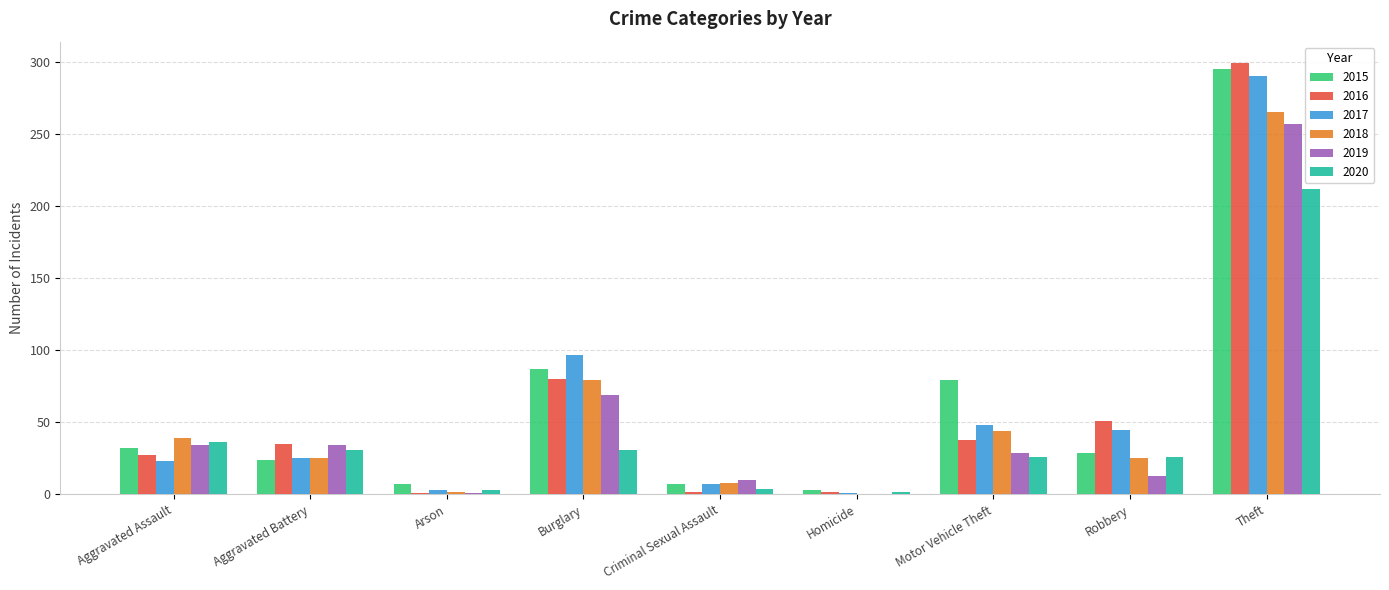

What is the maximum value shown in the chart?

299